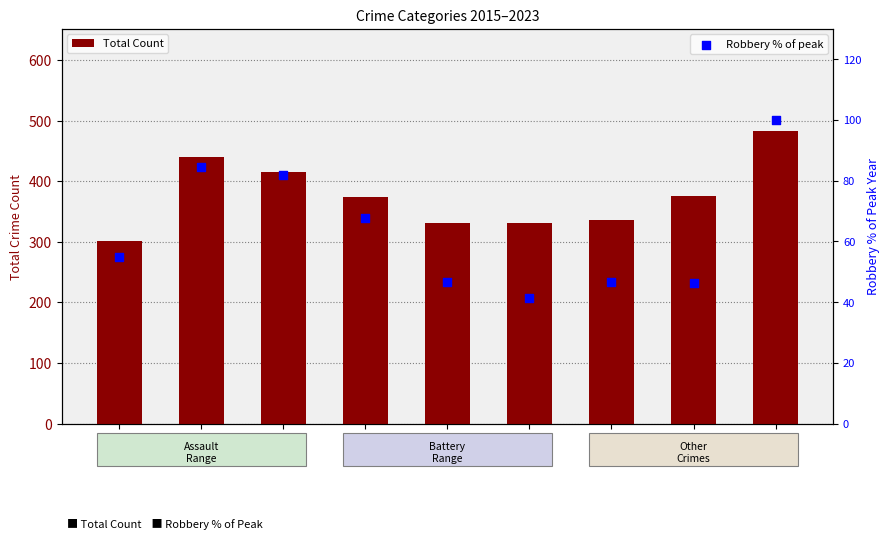

Which series reaches the maximum Y coordinate?

Total Count